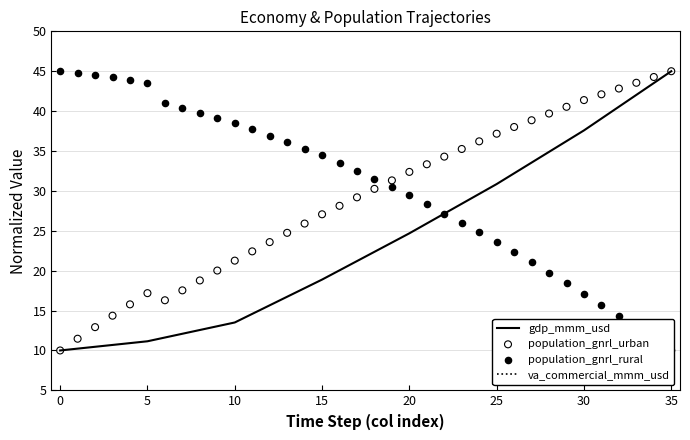

At how many categories does at least one series exceed 7?

36